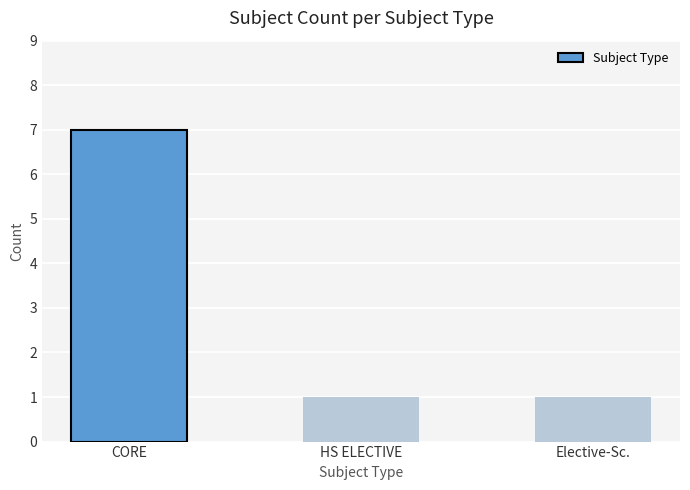

Are the bars horizontal?

No